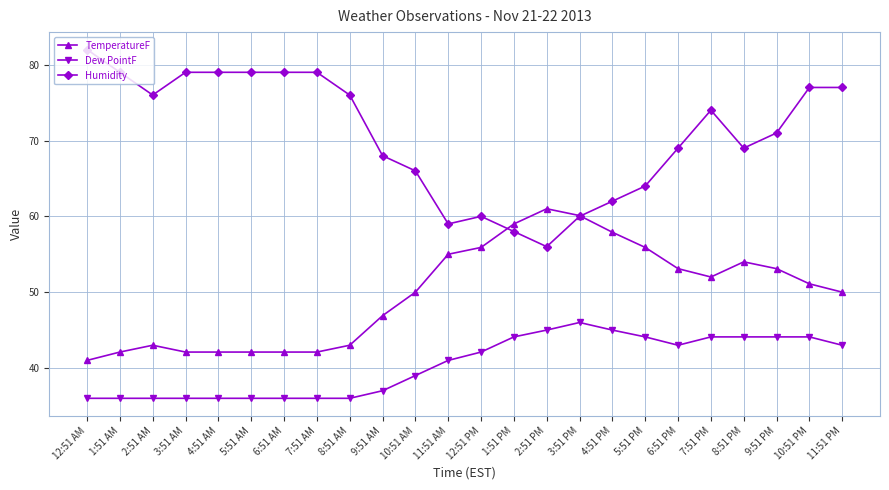

At which label does Humidity reach its peak?

12:51 AM